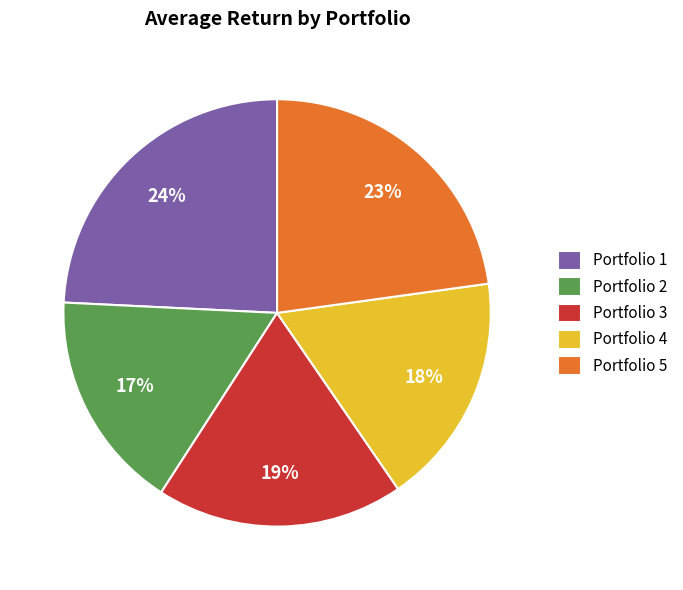

True or false: Portfolio 2 accounts for 4% of the total.

False